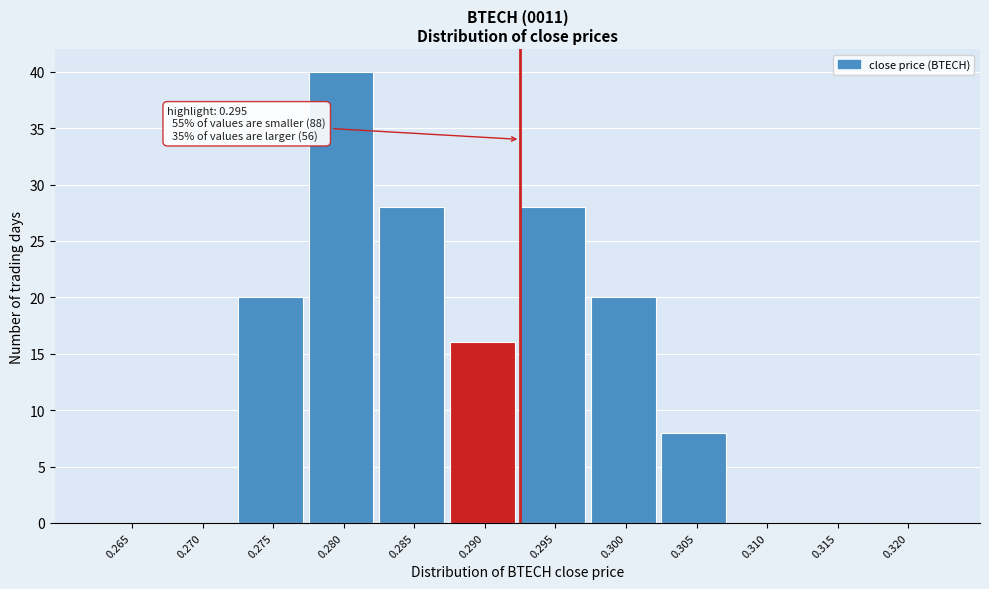

Reading left to right, transcribe all the data shown in this chart.

0.265=0	0.270=0	0.275=20	0.280=40	0.285=28	0.290=16	0.295=28	0.300=20	0.305=8	0.310=0	0.315=0	0.320=0